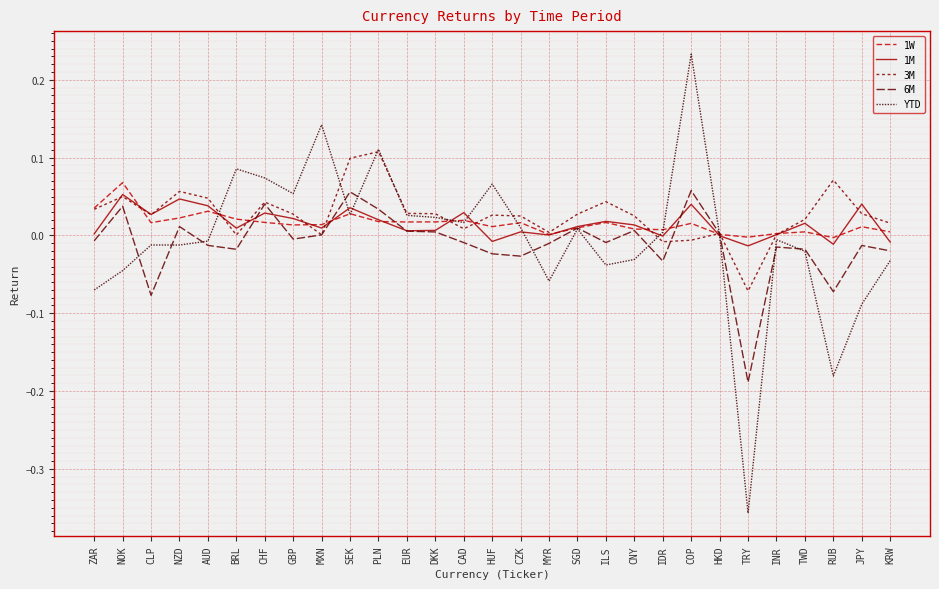

At which label does 6M first exceed 0?

NOK